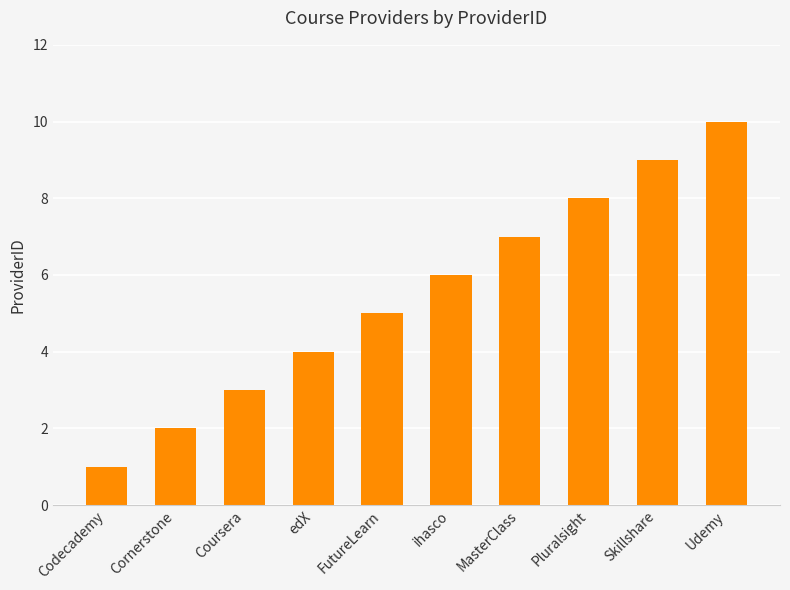

What is the difference between the maximum and second lowest values?

8